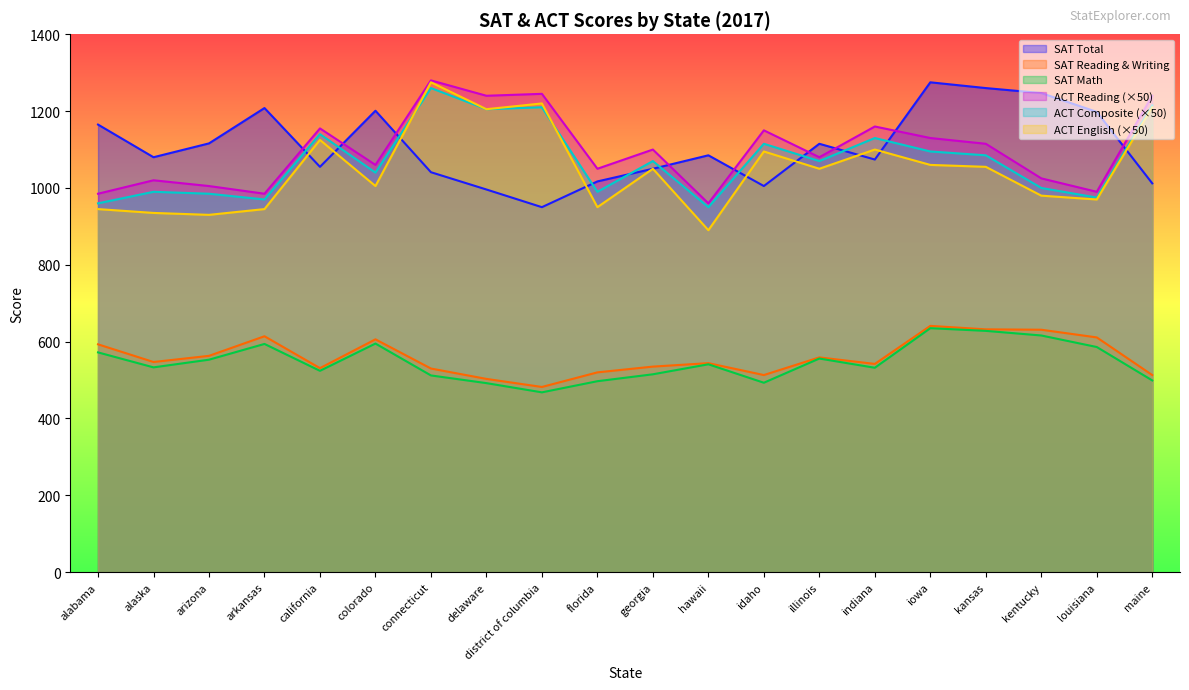

True or false: act17_reading and sat17_math intersect in this chart.

False